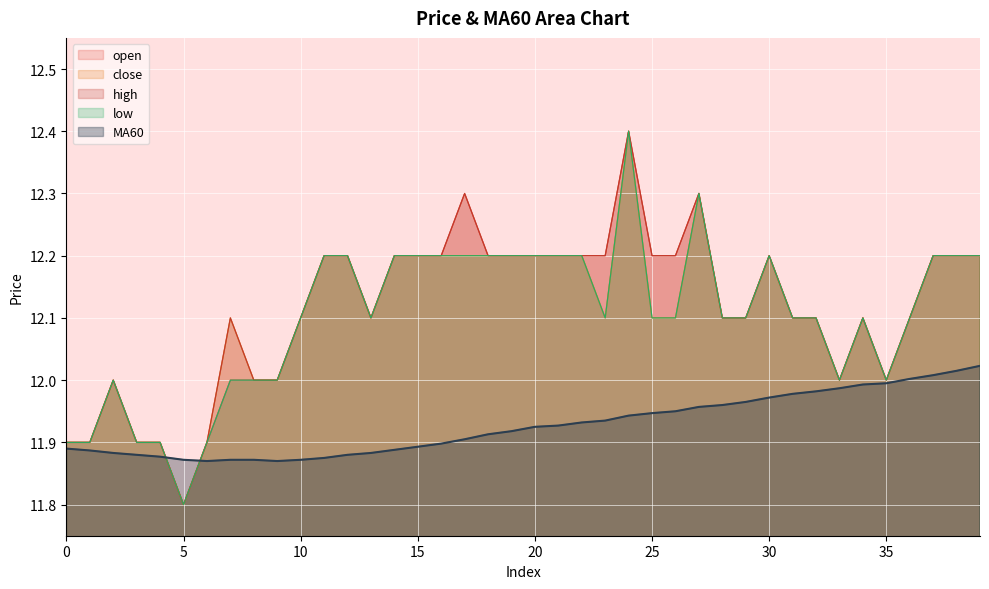

Rank the series by their maximum value, from lowest to highest.

MA60, open, close, high, low